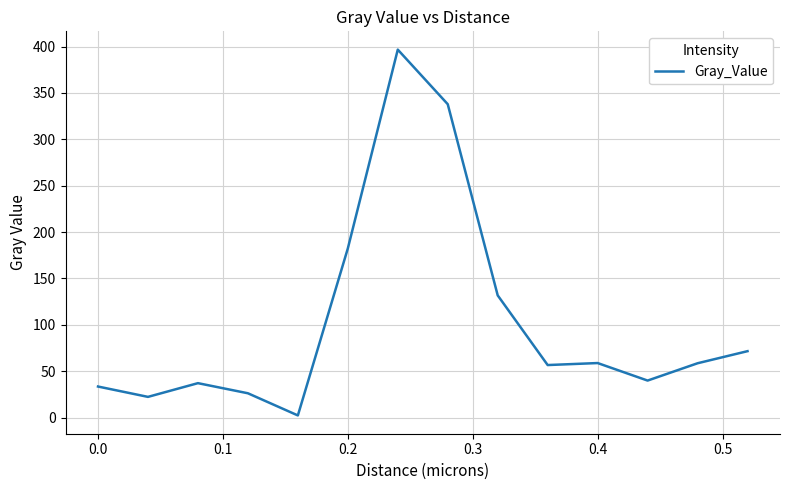

What is the greatest value displayed?

396.6